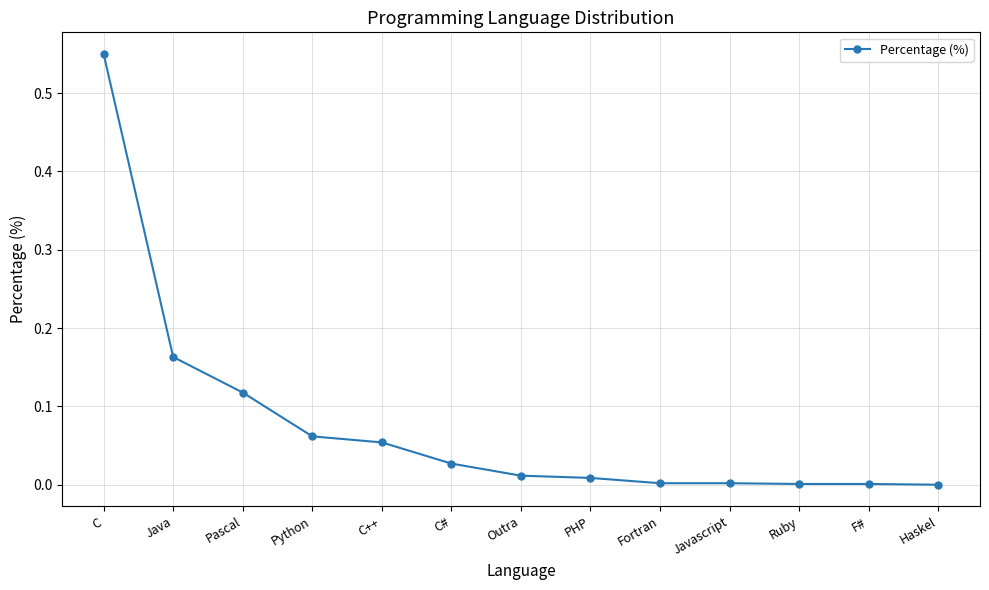

Which category has the highest value across all series?

C